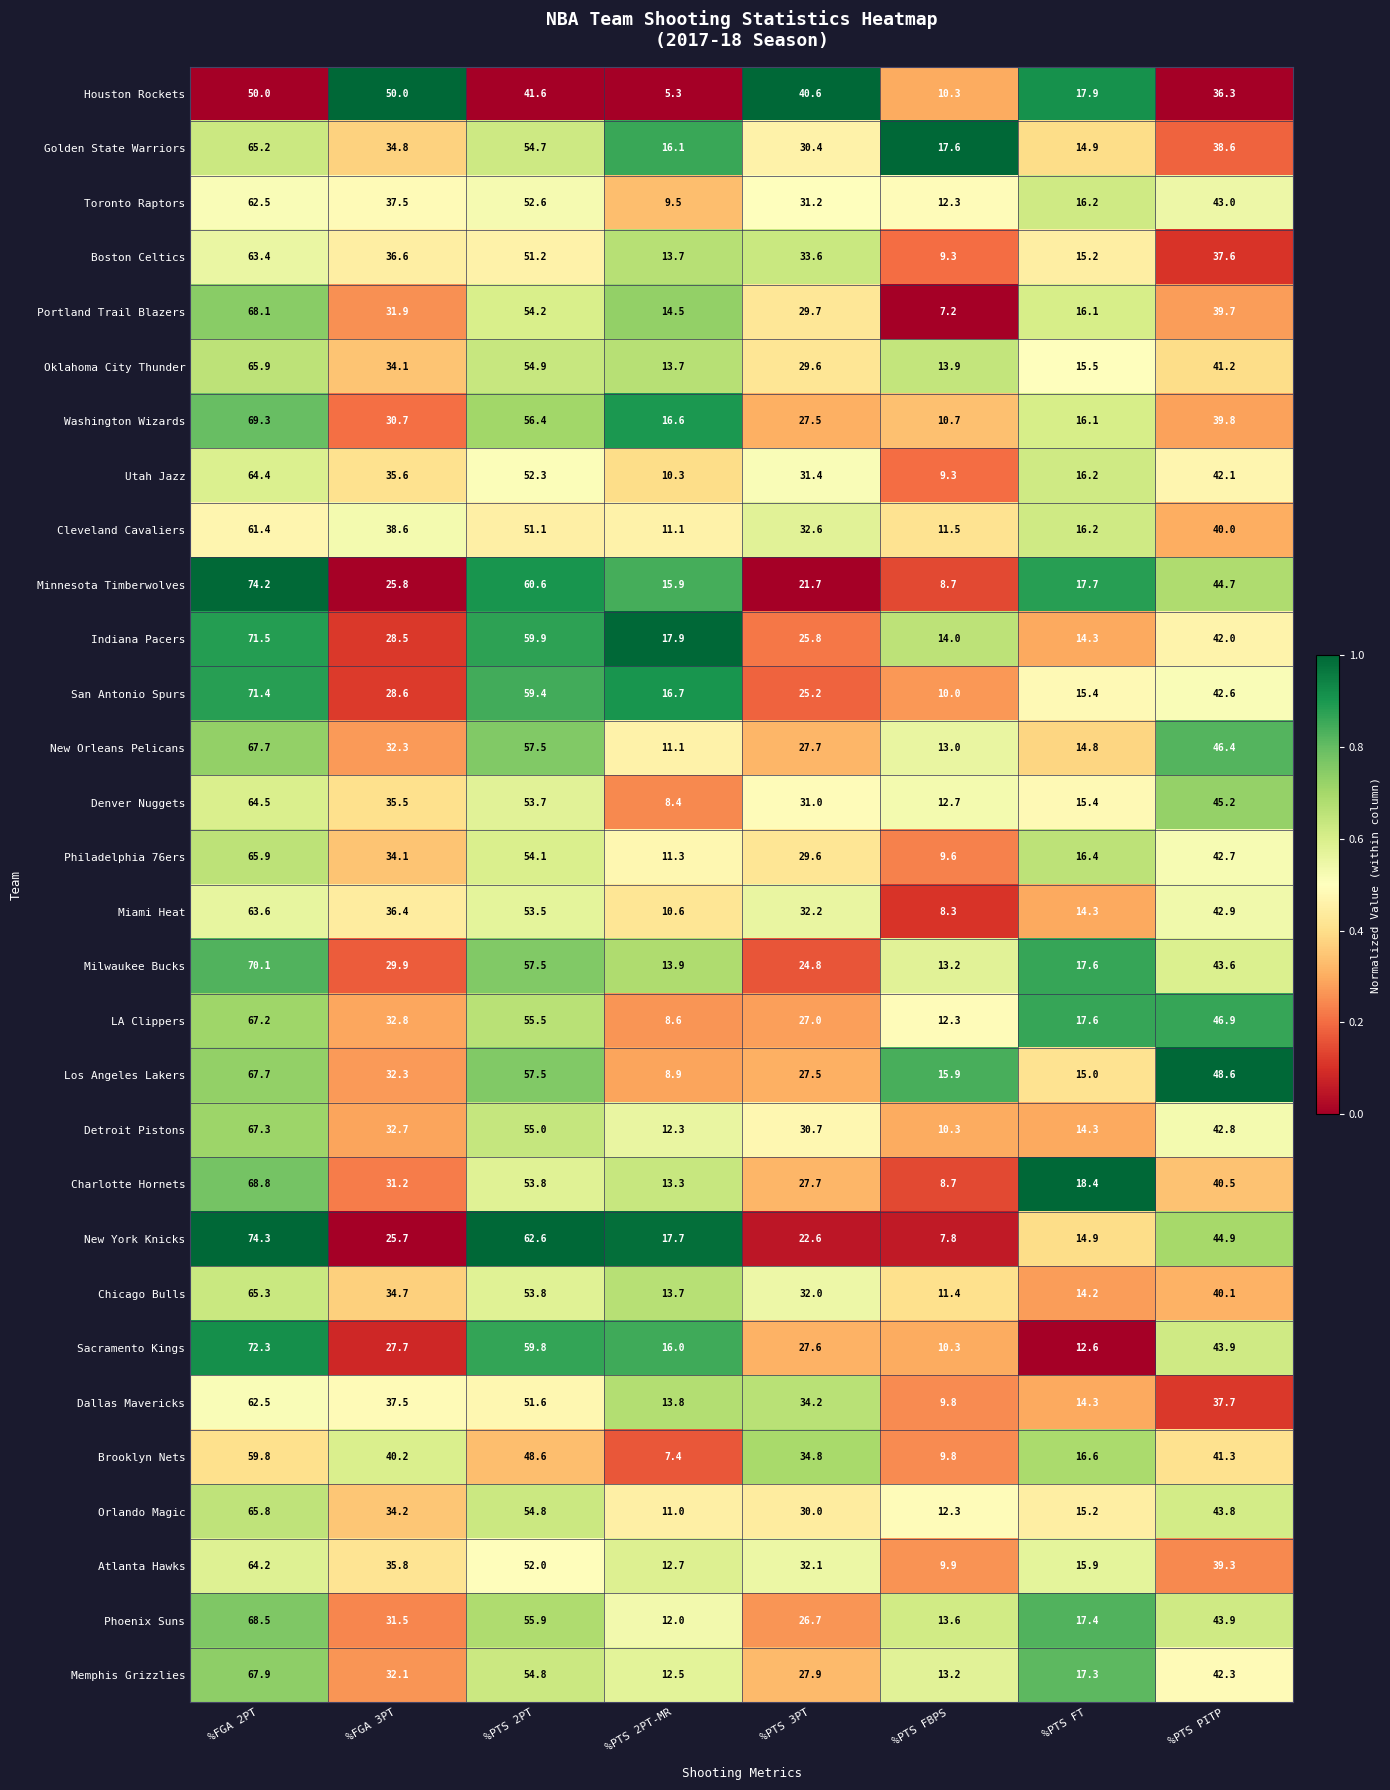

What is the greatest value displayed?

74.3